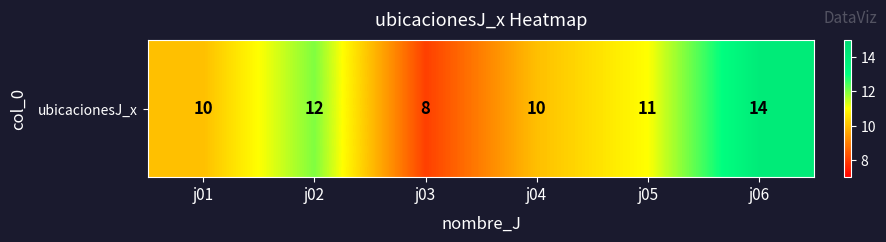

Reading right to left, extract all data points from this chart.

j06=14	j05=11	j04=10	j03=8	j02=12	j01=10